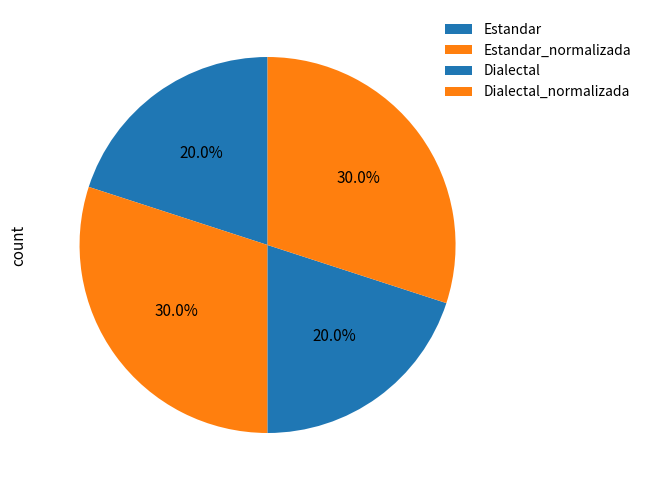

Between Dialectal and Estandar, which is larger?

Dialectal